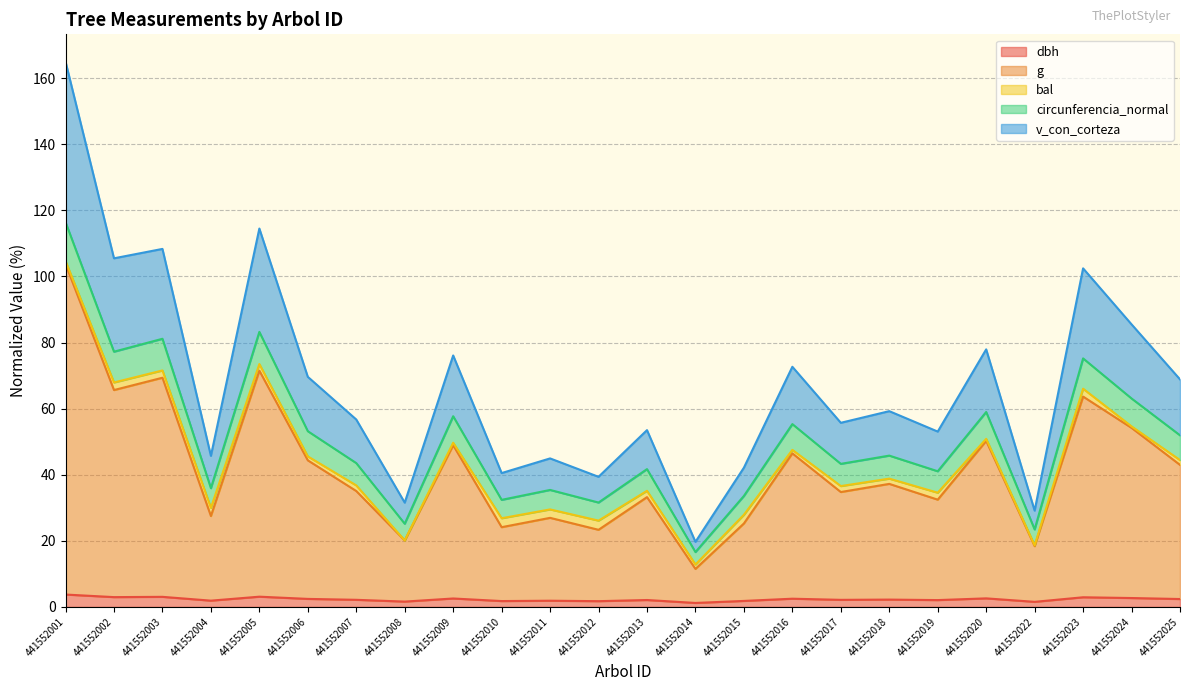

At which category is the sum across all series the highest?

441552001